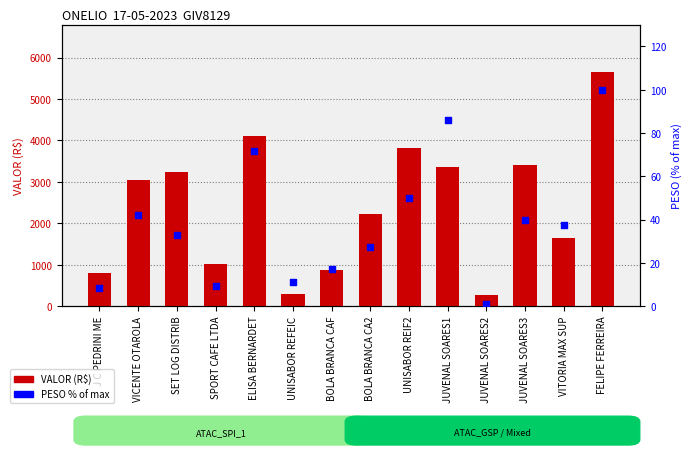

What is the total value across all series at UNISABOR REFEIC?

305.1